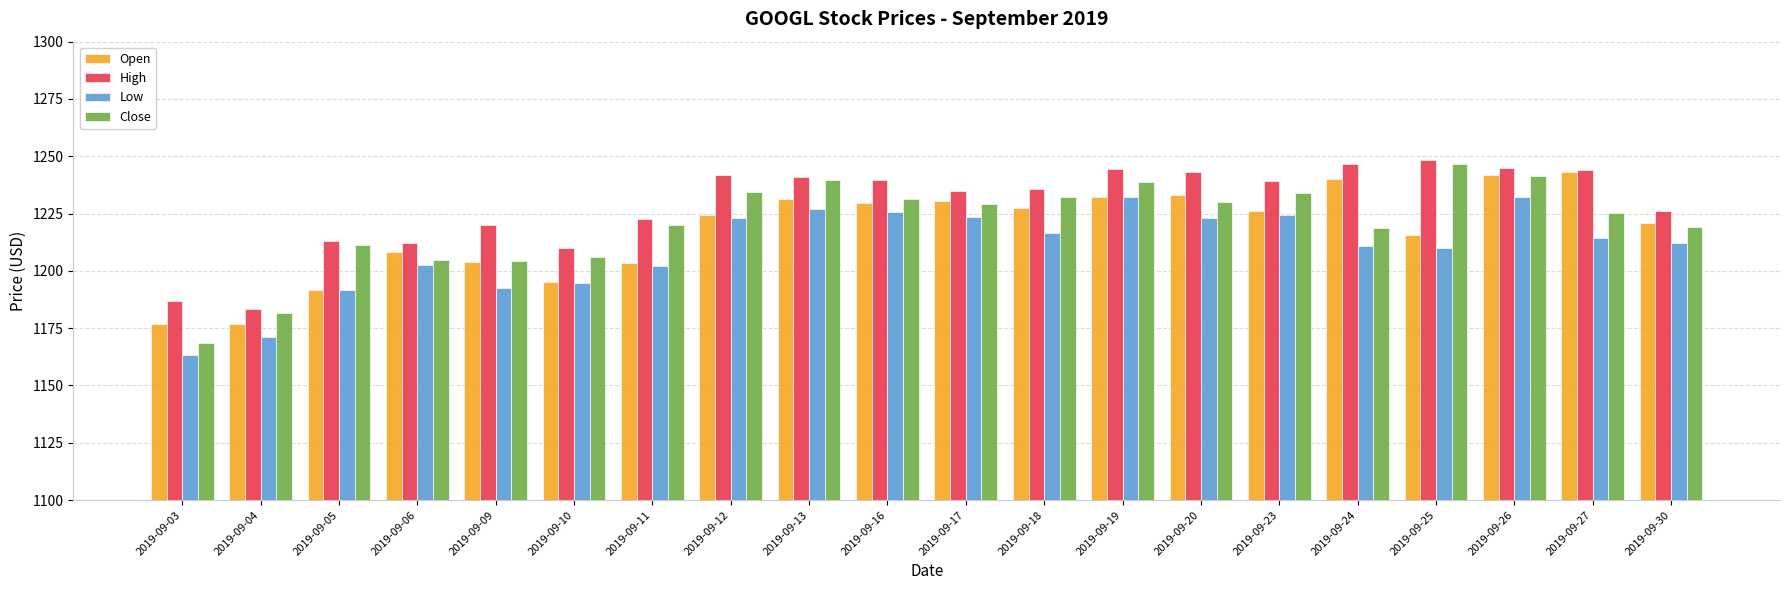

Which series has the largest range (max minus min)?

Close